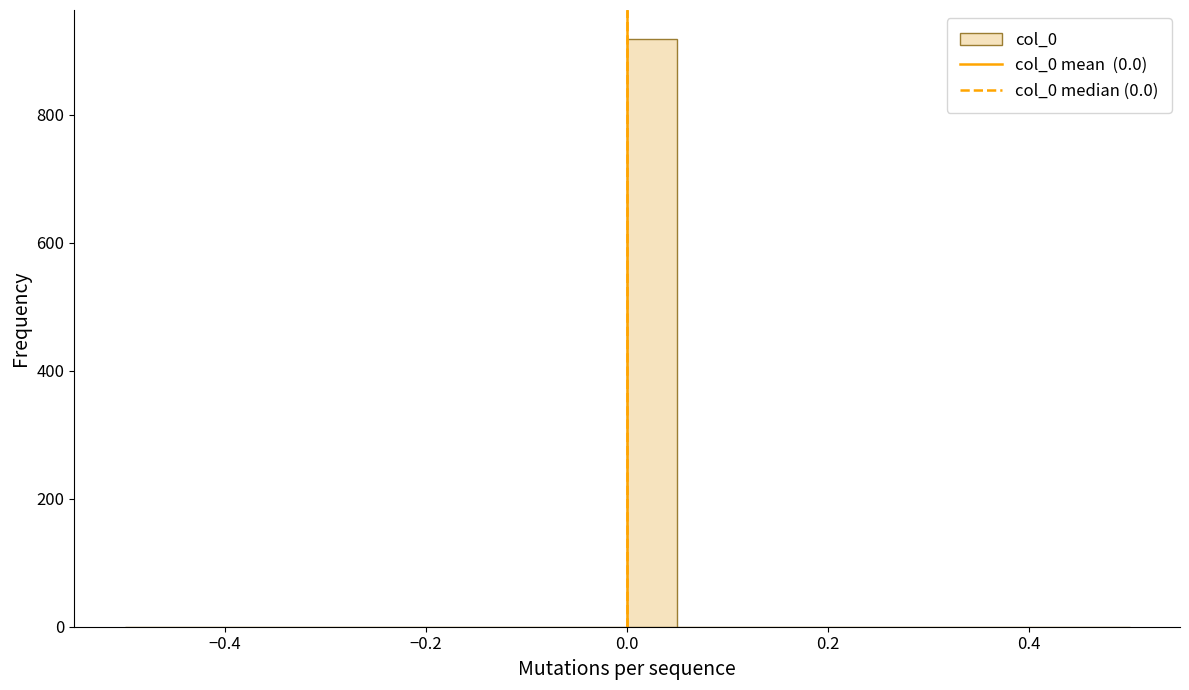

Read against the x-axis, roughly where is the centre of the tallest bar?

0.02